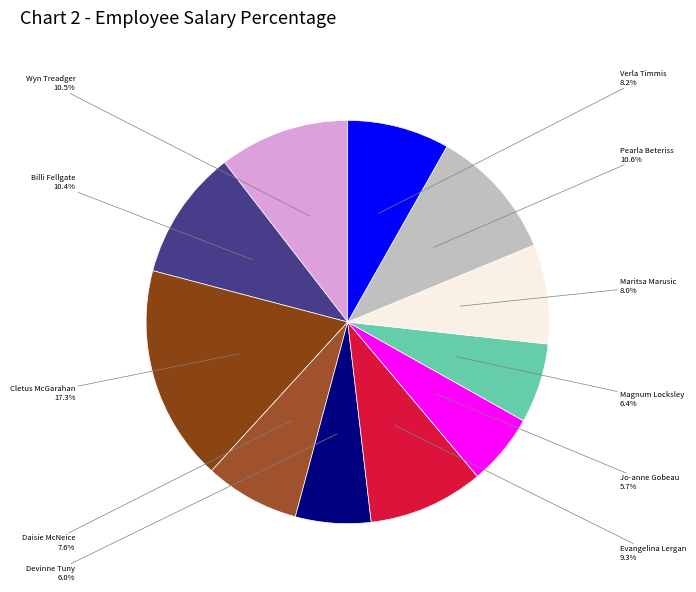

Is it true that Magnum Locksley is 13% of the pie?

False